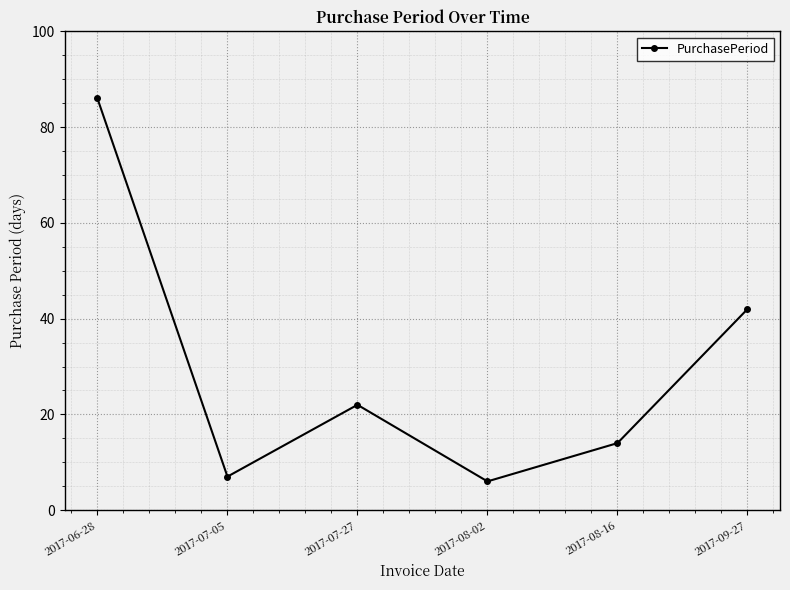

What is the change in value from 2017-07-27 to 2017-08-02?

-16